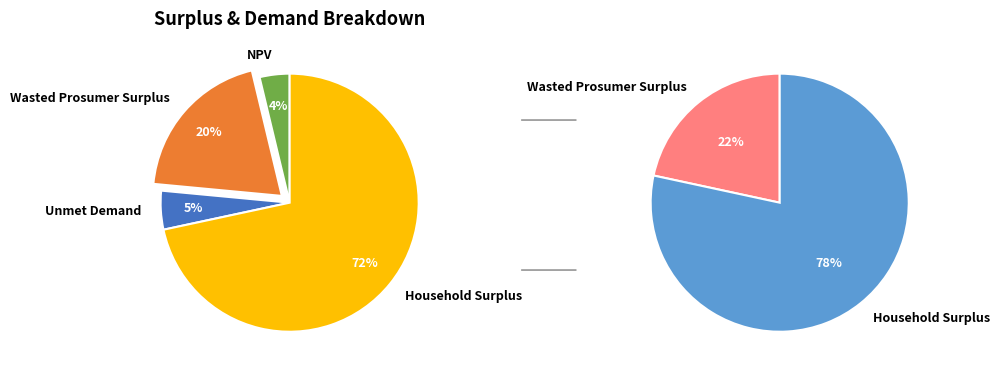

Does Household Surplus represent more than half of the total?

Yes